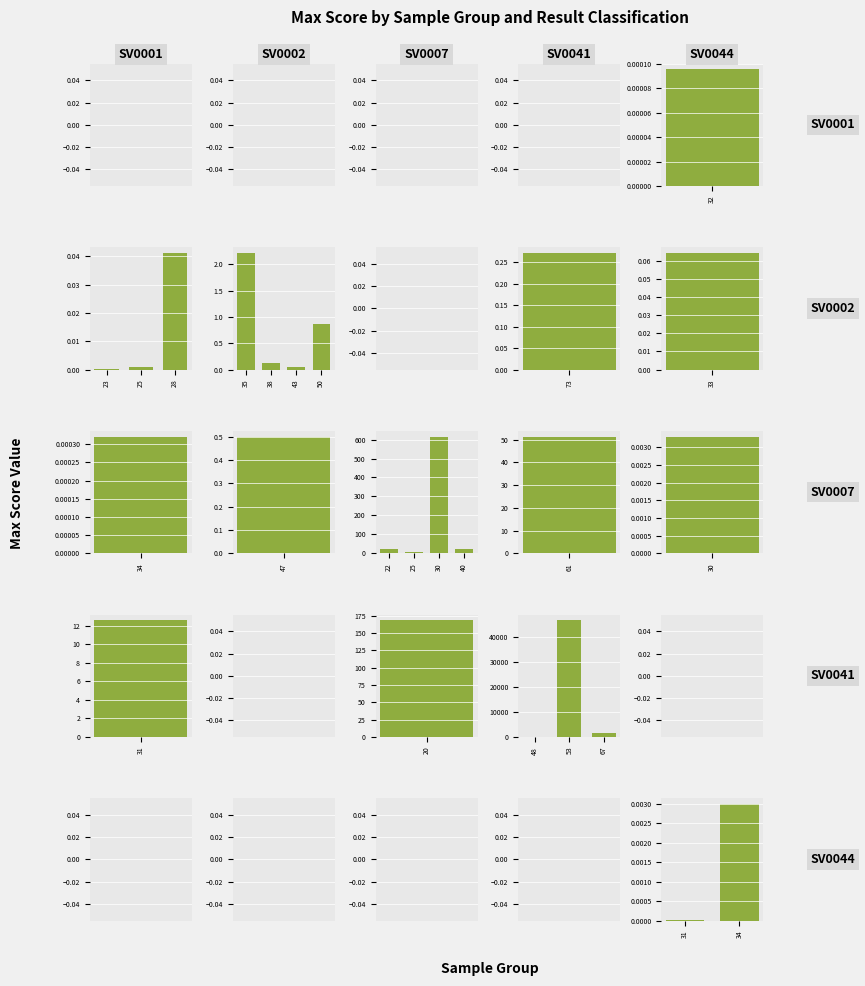

What are all the series names shown in the legend?

SV0001, SV0002, SV0007, SV0041, SV0044, Max